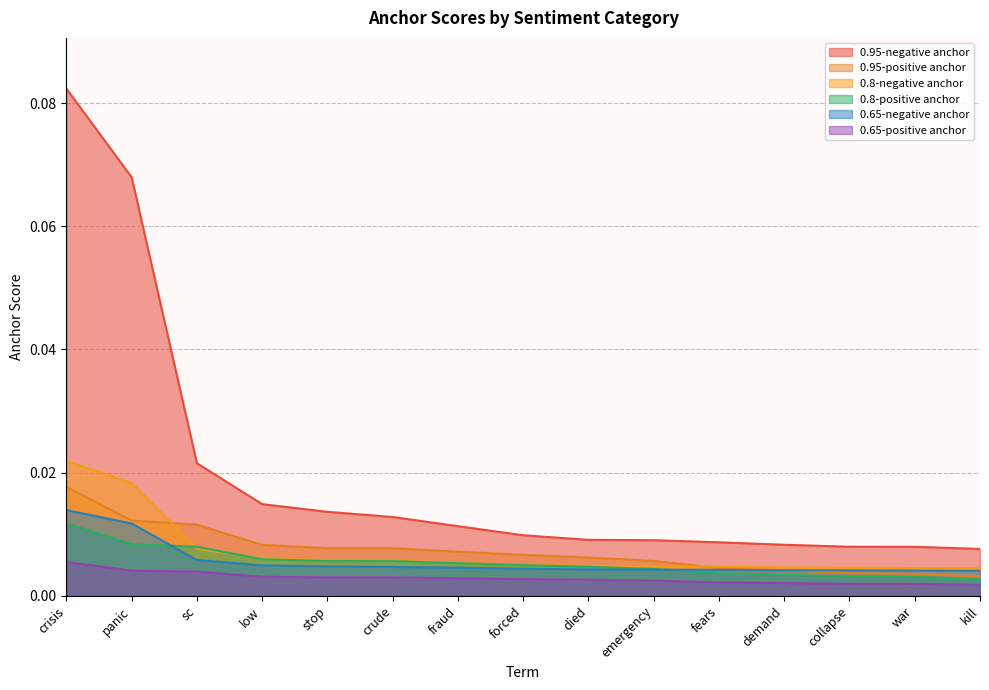

Which series has the largest range (max minus min)?

0.95-negative anchor